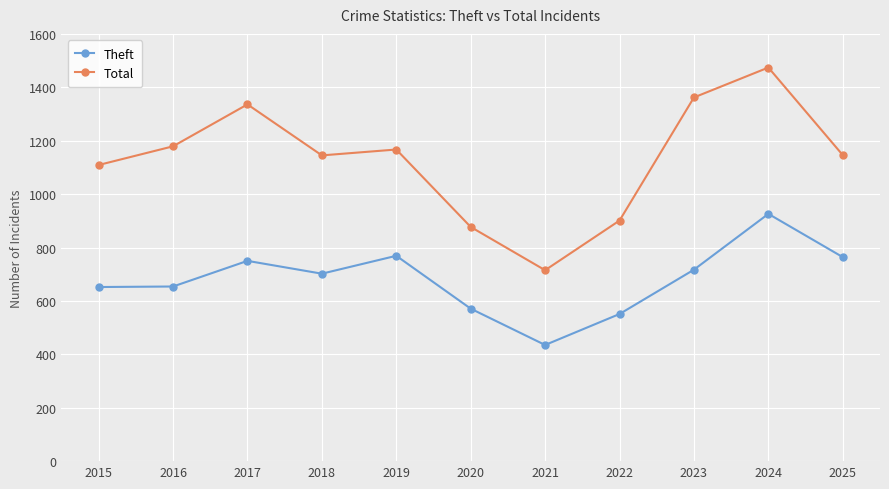

How many interior local peaks does the Total series have?

3